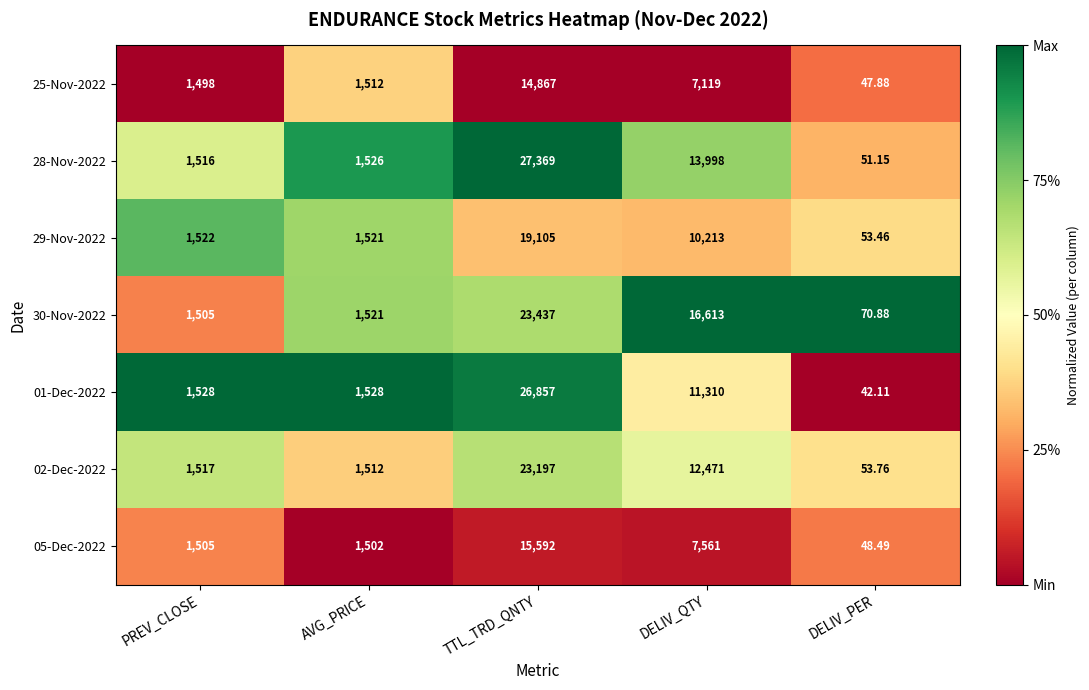

List the labels in order of 29-Nov-2022 value, largest first.

TTL_TRD_QNTY, DELIV_QTY, PREV_CLOSE, AVG_PRICE, DELIV_PER